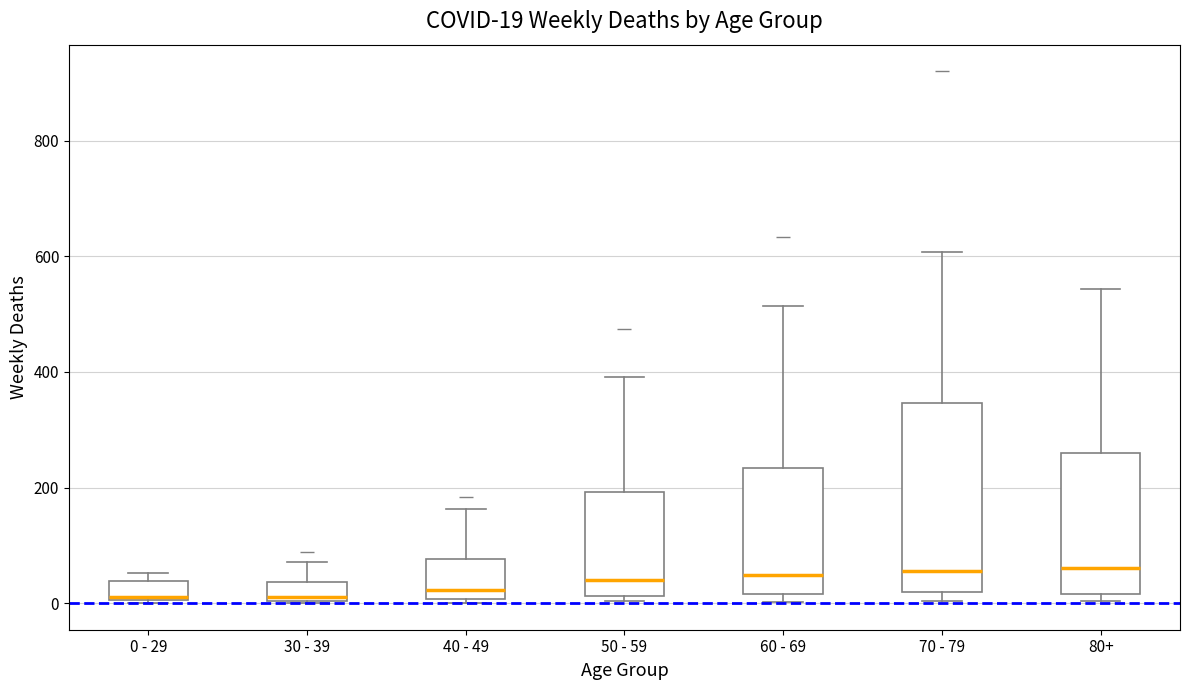

Which box is the tallest, from its lower edge to its upper edge?

70 - 79